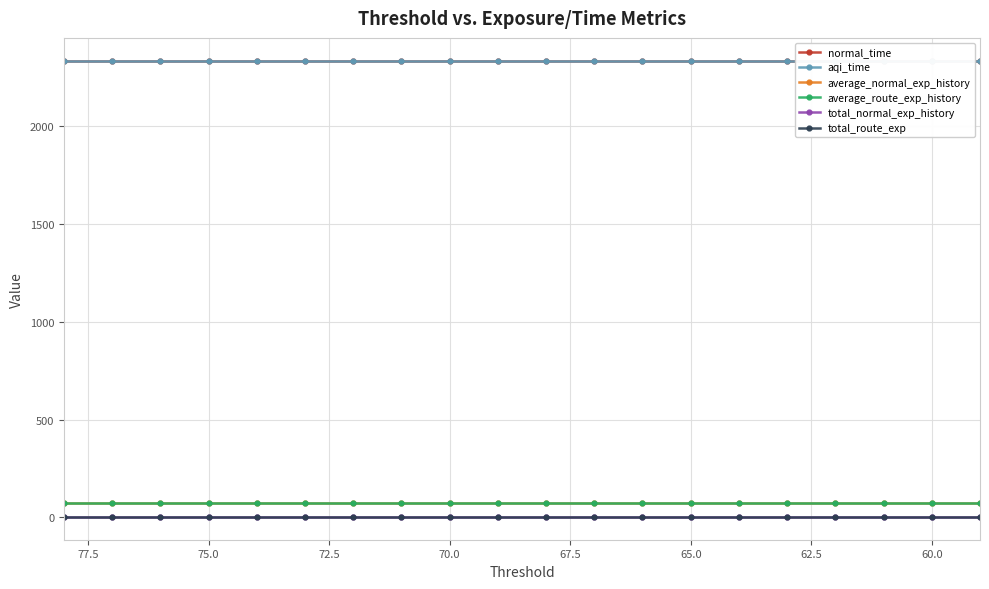

How many lines are shown in the chart?

6